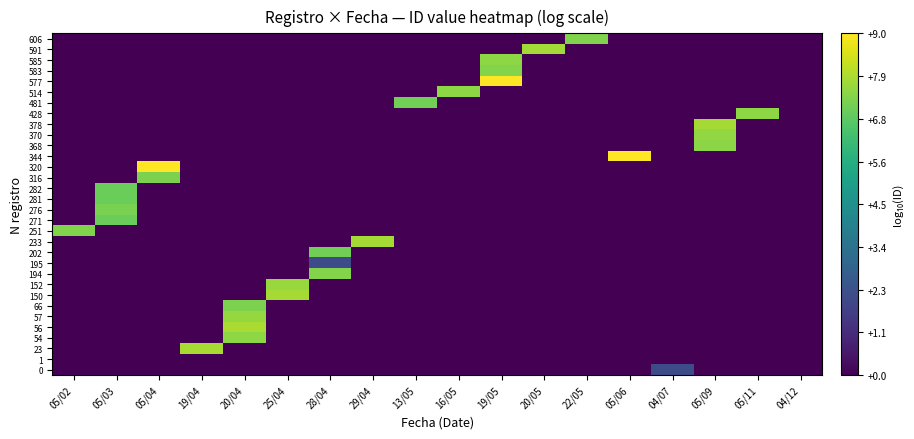

At which category does the chart reach its minimum across all series?

05/02